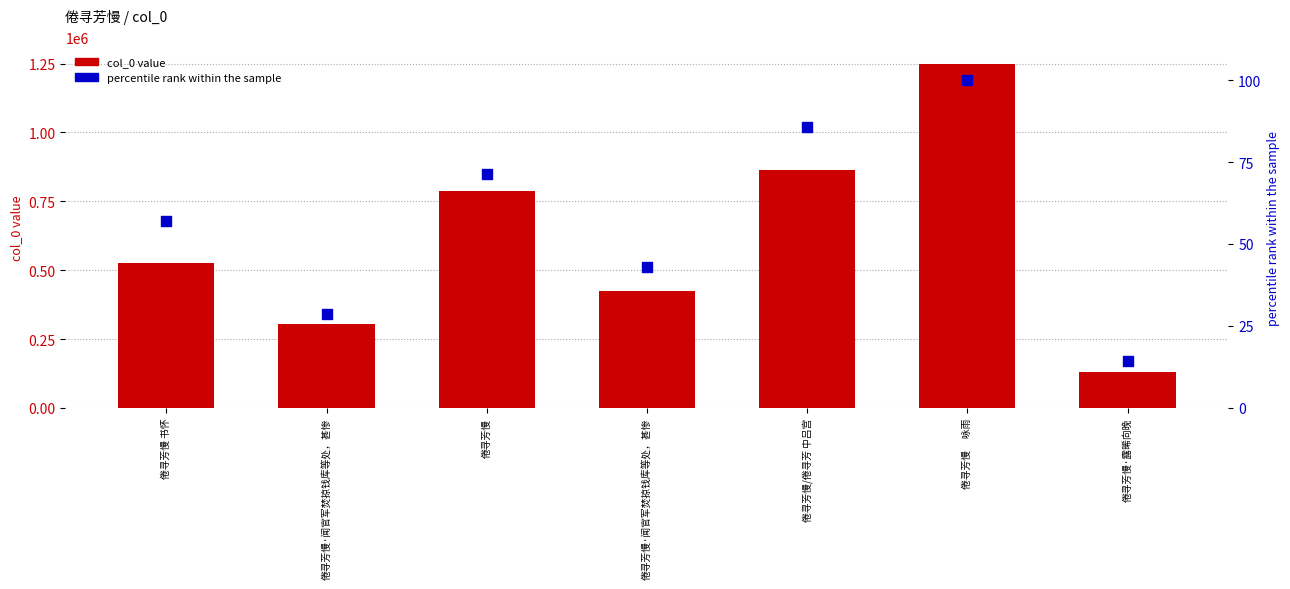

At which category is the sum across all series the highest?

倦寻芳慢　 咏雨